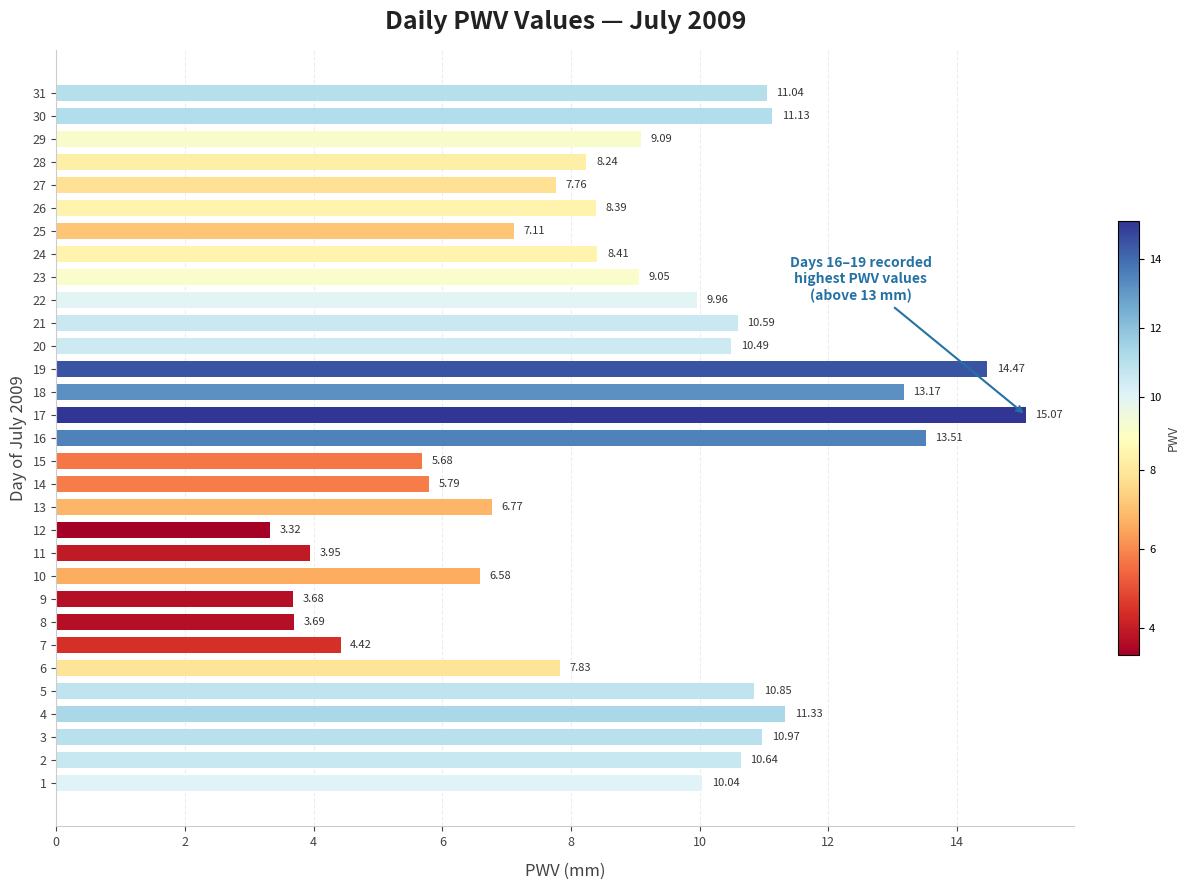

What is the sum of all values?

273.0